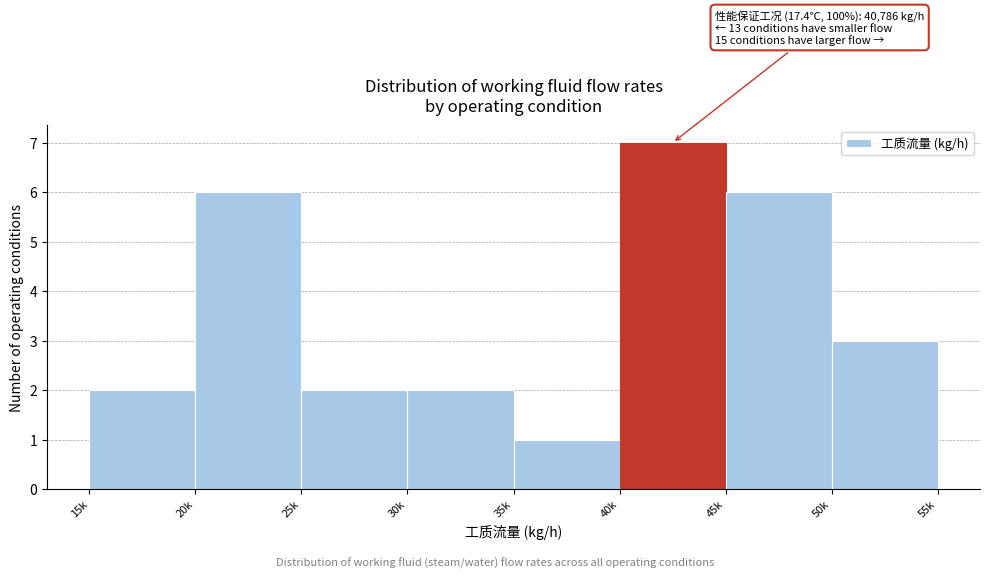

Reading left to right, extract all data points from this chart.

15k=2	20k=6	25k=2	30k=2	35k=1	40k=7	45k=6	50k=3